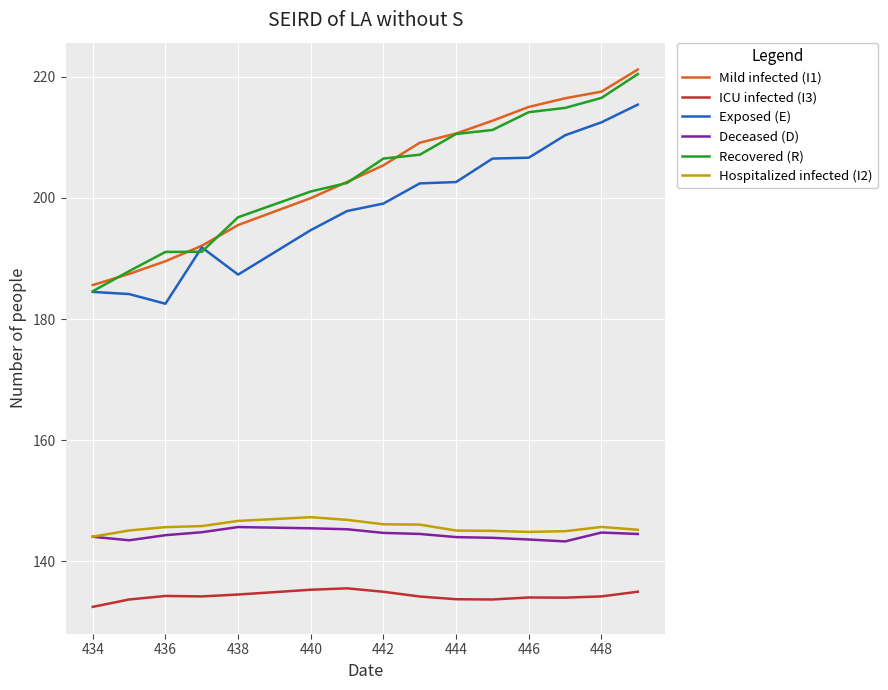

What is the lowest value of the Recovered (R) series?

184.6